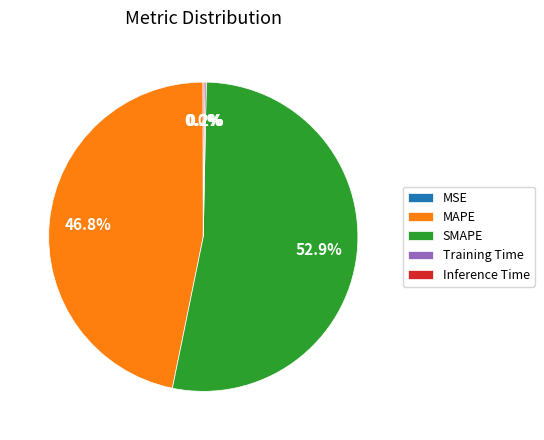

What is the majority slice?

SMAPE